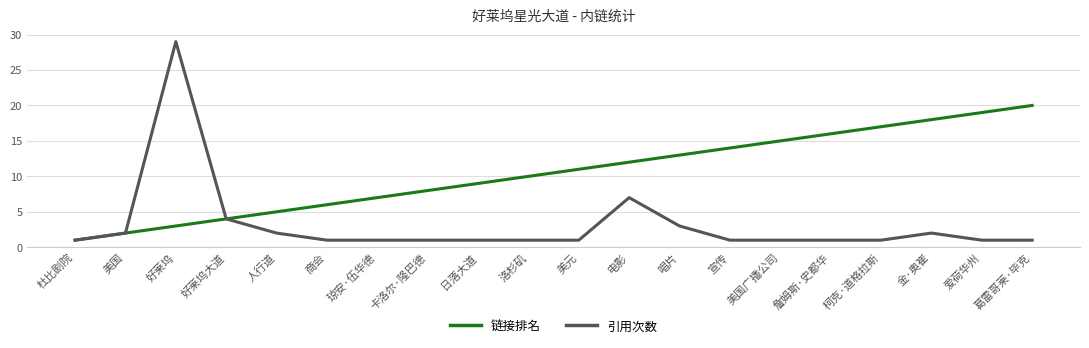

True or false: 引用次数 has more than 0 interior local peaks.

True